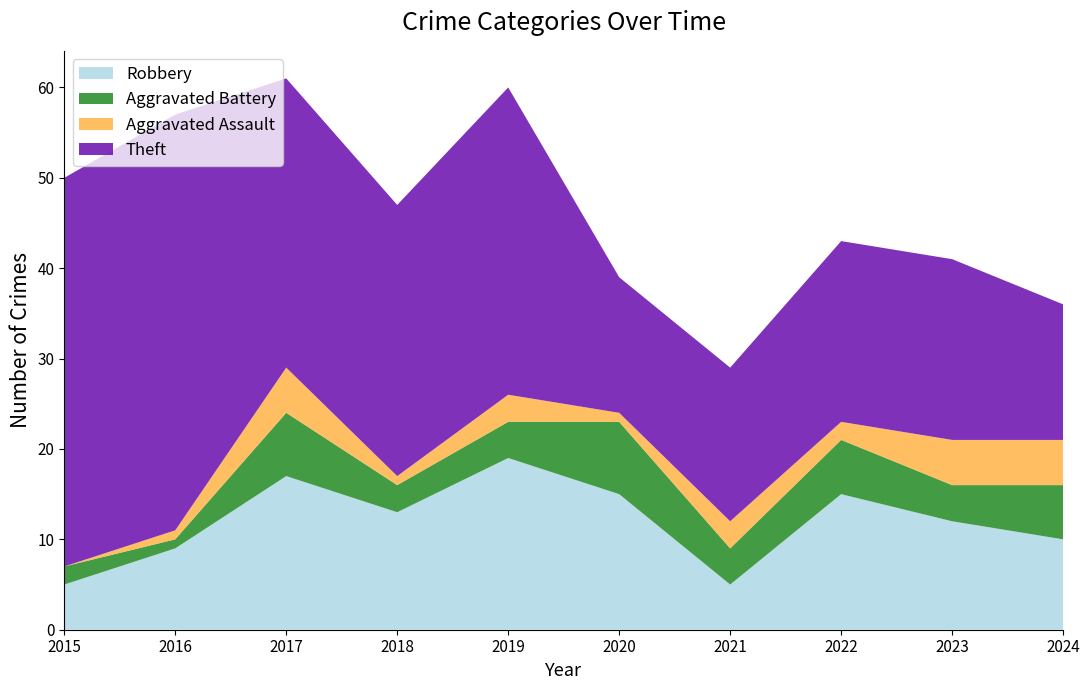

Reading right to left, transcribe all the data shown in this chart.

Robbery: 2024=10	2023=12	2022=15	2021=5	2020=15	2019=19	2018=13	2017=17	2016=9	2015=5
Aggravated Battery: 2024=6	2023=4	2022=6	2021=4	2020=8	2019=4	2018=3	2017=7	2016=1	2015=2
Aggravated Assault: 2024=5	2023=5	2022=2	2021=3	2020=1	2019=3	2018=1	2017=5	2016=1	2015=0
Theft: 2024=15	2023=20	2022=20	2021=17	2020=15	2019=34	2018=30	2017=32	2016=46	2015=43